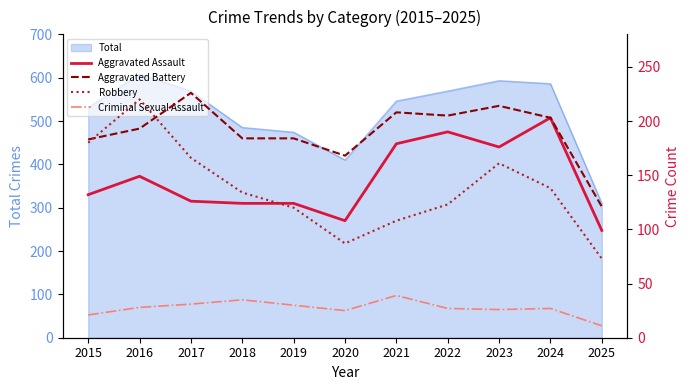

Rank the categories by Aggravated Battery value from lowest to highest.

2025, 2020, 2015, 2018, 2019, 2016, 2024, 2022, 2021, 2023, 2017